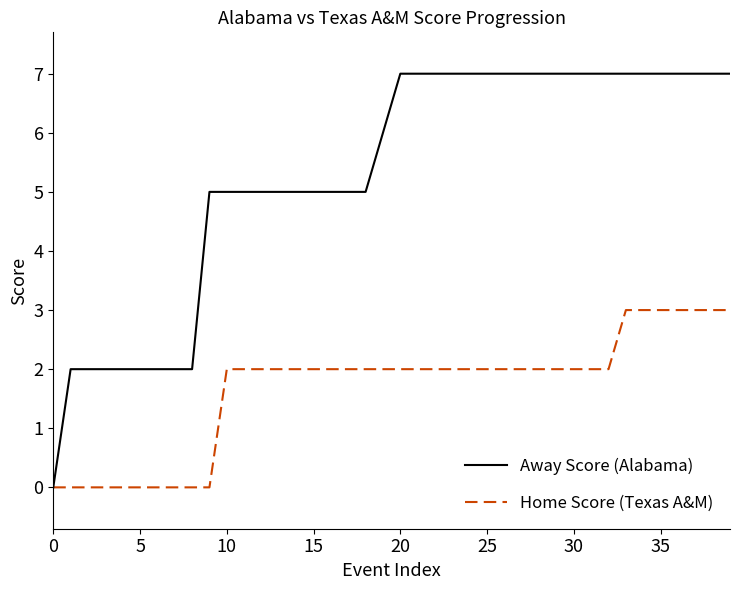

What is the maximum value for Away Score (Alabama)?

7